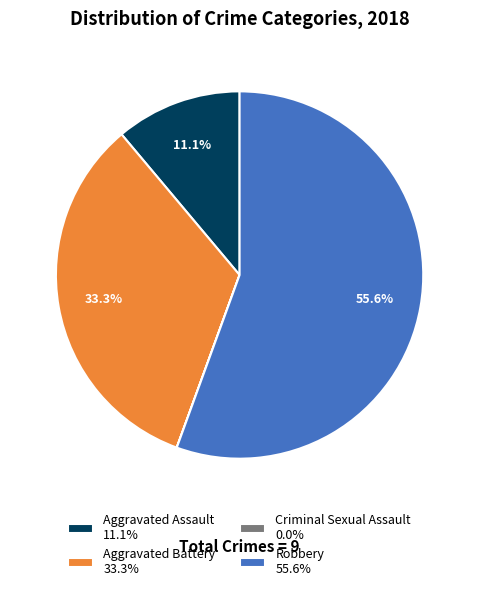

To the nearest percent, what is the difference between the Robbery and Aggravated Battery slice percentages?

22%